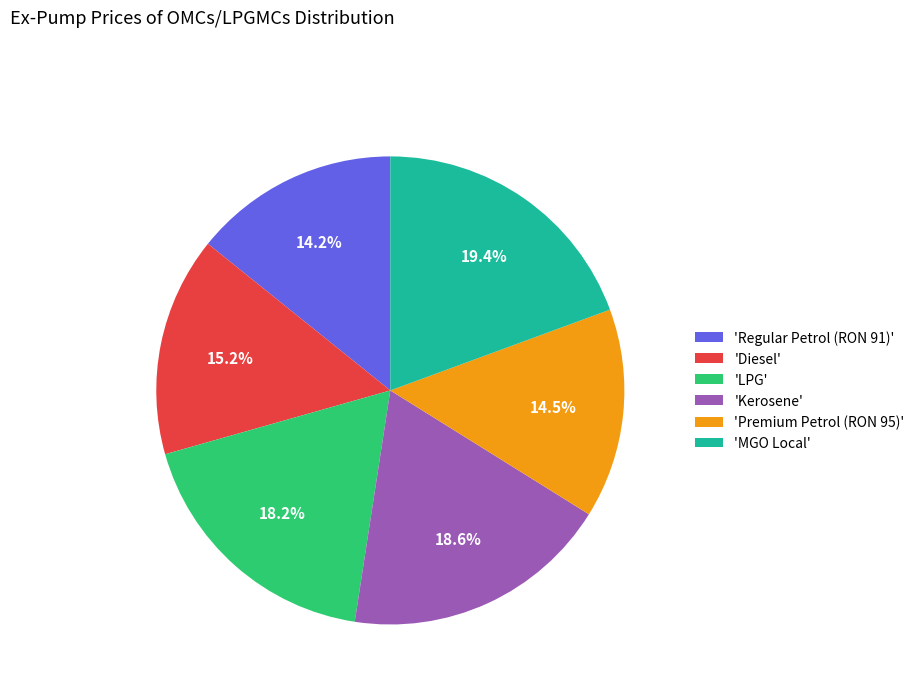

How many segments does this pie chart have?

6